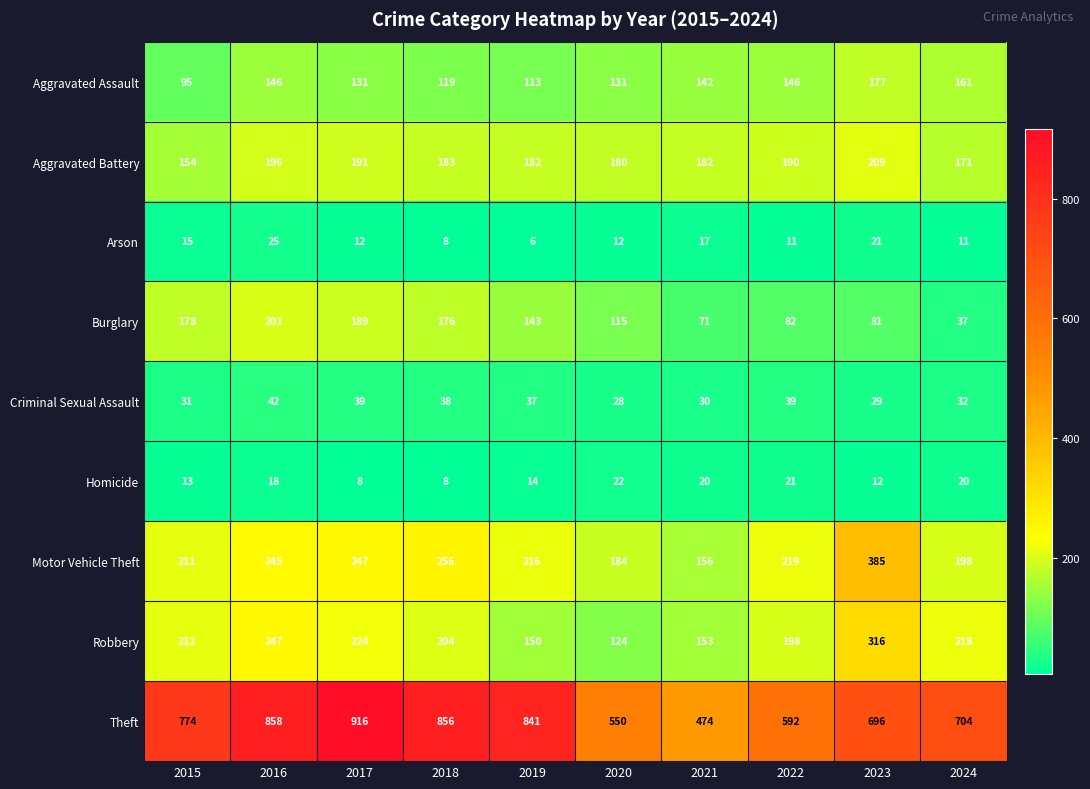

Which series has the largest total across all categories?

Theft